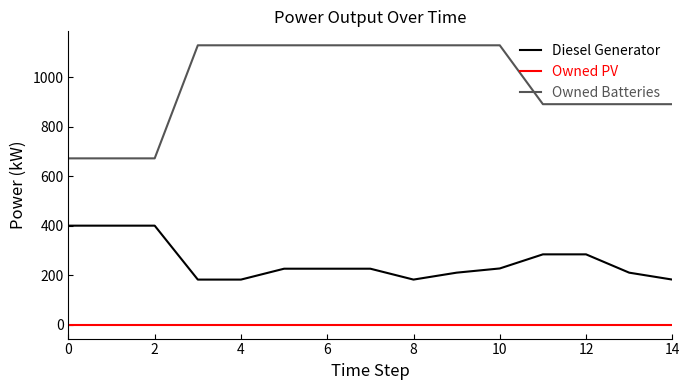

List the series in order of their overall mean, lowest first.

Owned PV, Diesel Generator, Owned Batteries